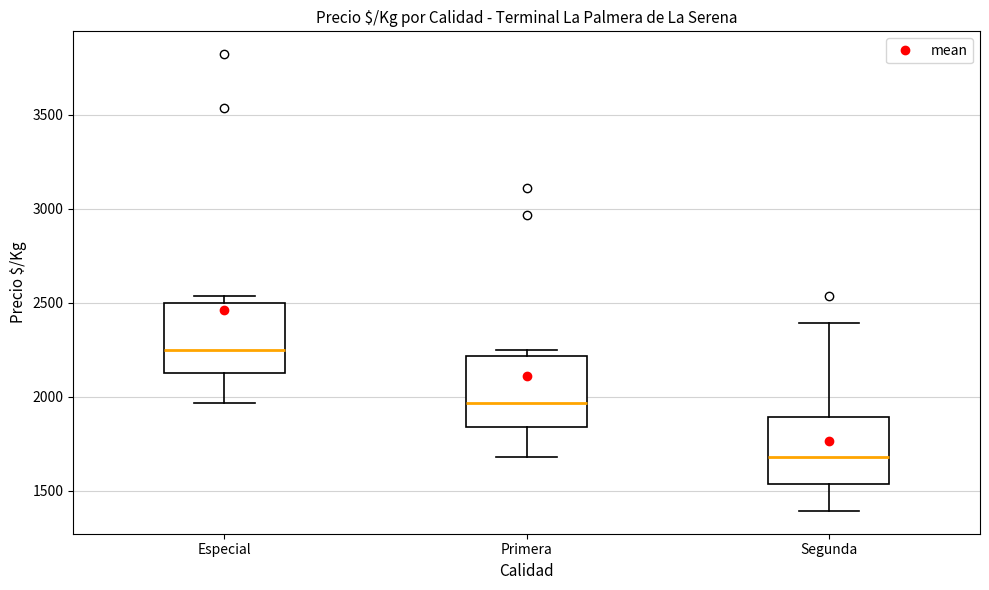

Where does the median line of the box for Segunda sit on the y-axis? The values are not printed on the chart, so give them approximately, as read against the axis.

1700